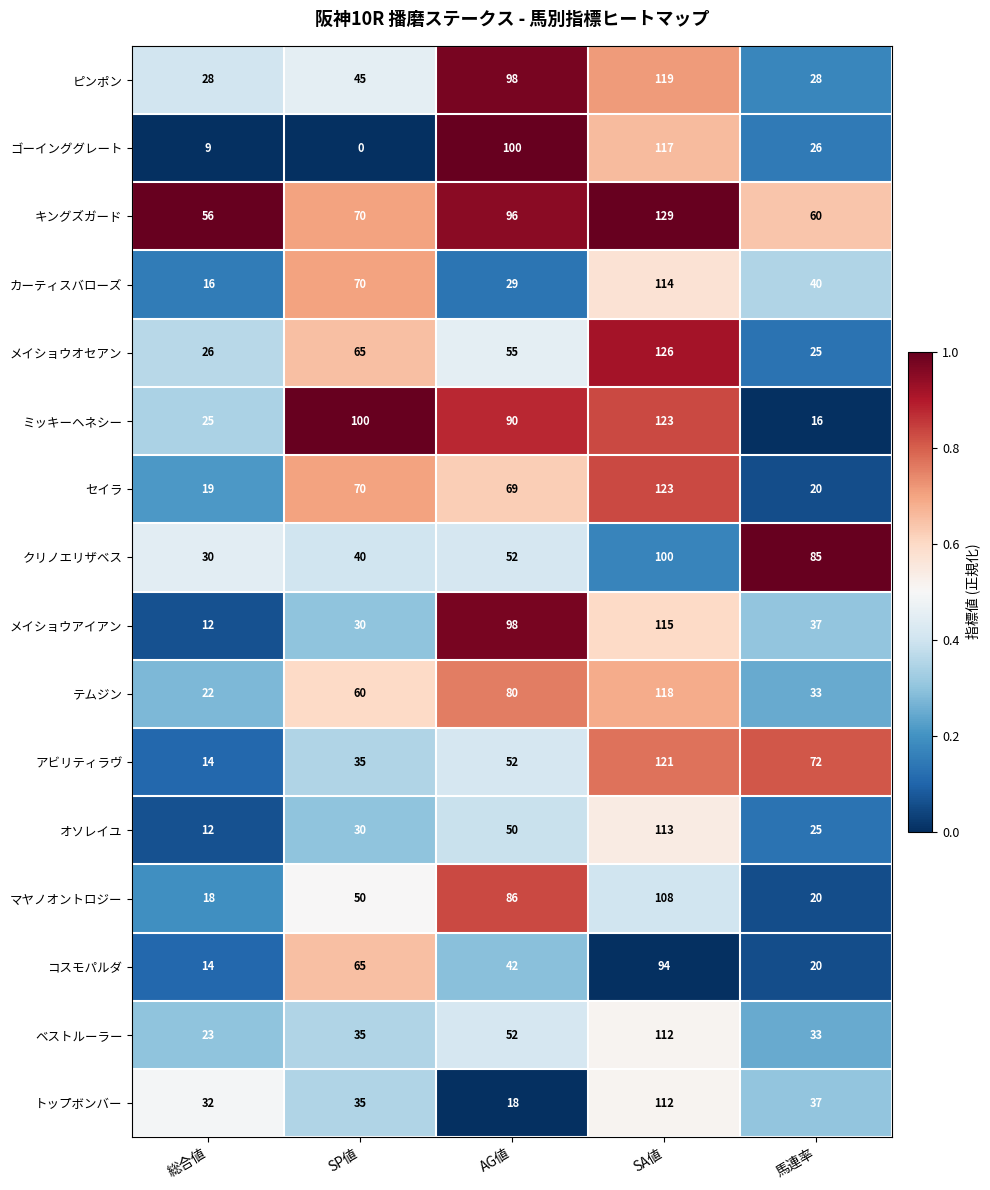

Which series has the widest spread of values?

ゴーインググレート